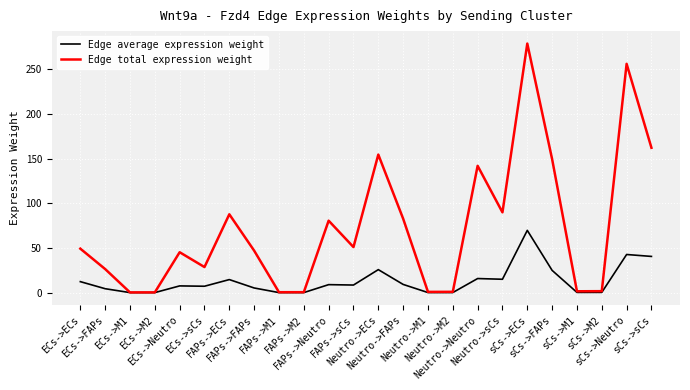

List the series in order of their peak value, lowest first.

Edge average expression weight, Edge total expression weight